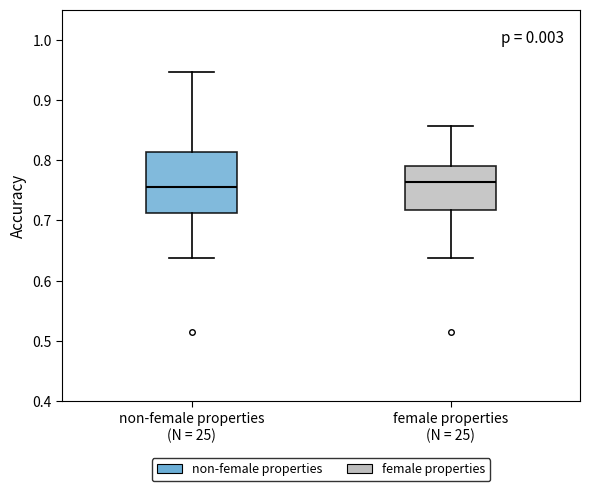

Reading left to right, read every box against the y-axis: the position of its median line, the range the box covers, and the ends of its whiskers. The values are not printed on the chart, so give them approximately, as read against the axis.

non-female properties (N = 25): median 0.75, box 0.71 to 0.81, whiskers 0.64 to 0.95
female properties (N = 25): median 0.76, box 0.72 to 0.79, whiskers 0.64 to 0.86